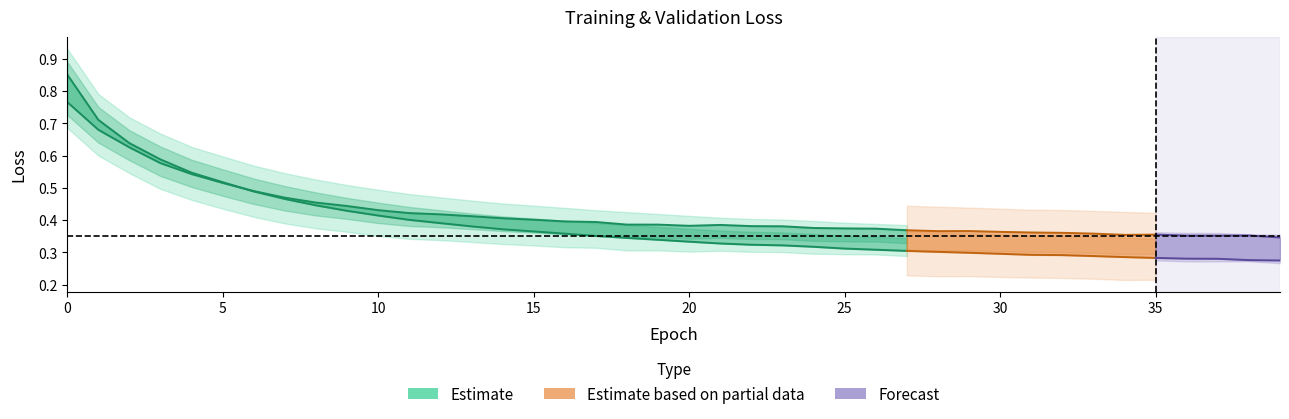

What is the value of the loss point at the 4th from the left?

0.6